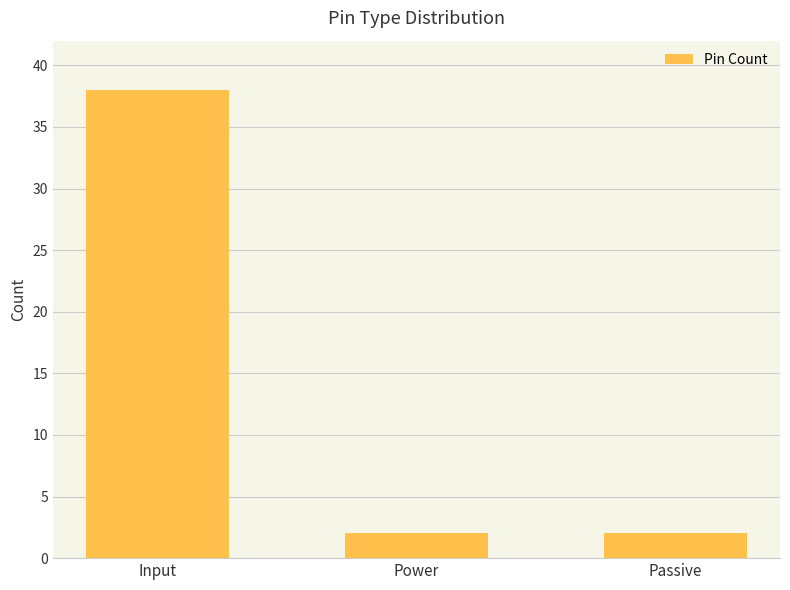

What is the label of the 2nd bar from the left?

Power